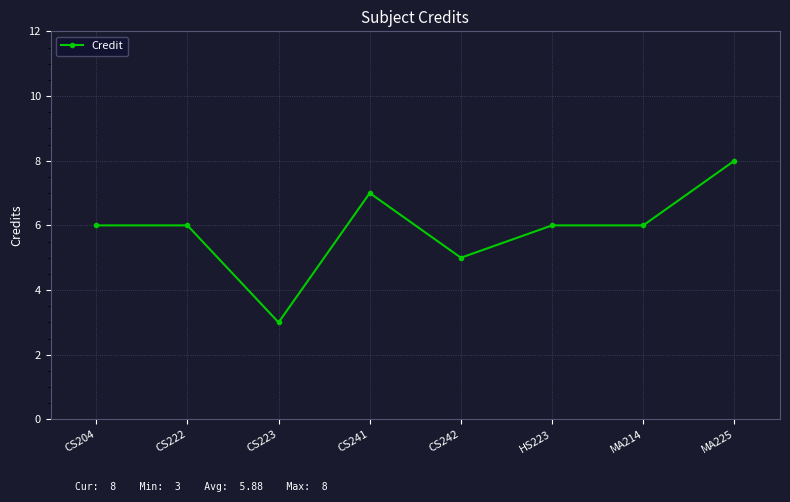

What is the maximum value shown in the chart?

8